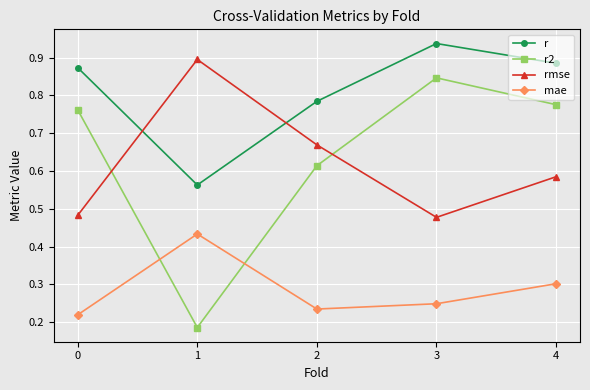

At which category does the chart reach its peak across all series?

3